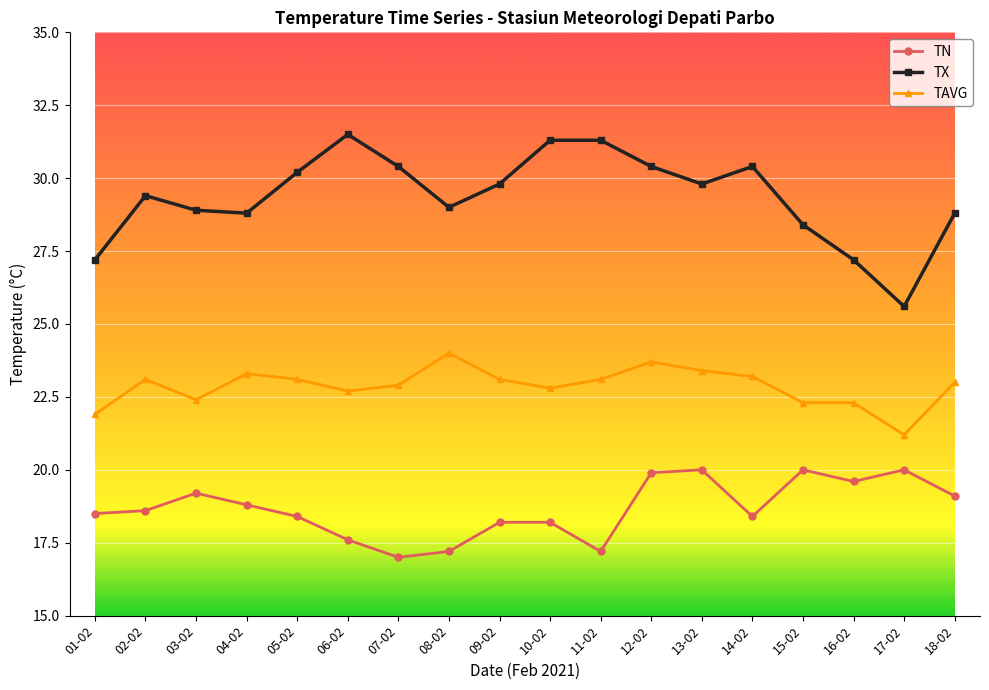

What is the difference between the maximum and minimum values in the TAVG series?

2.8